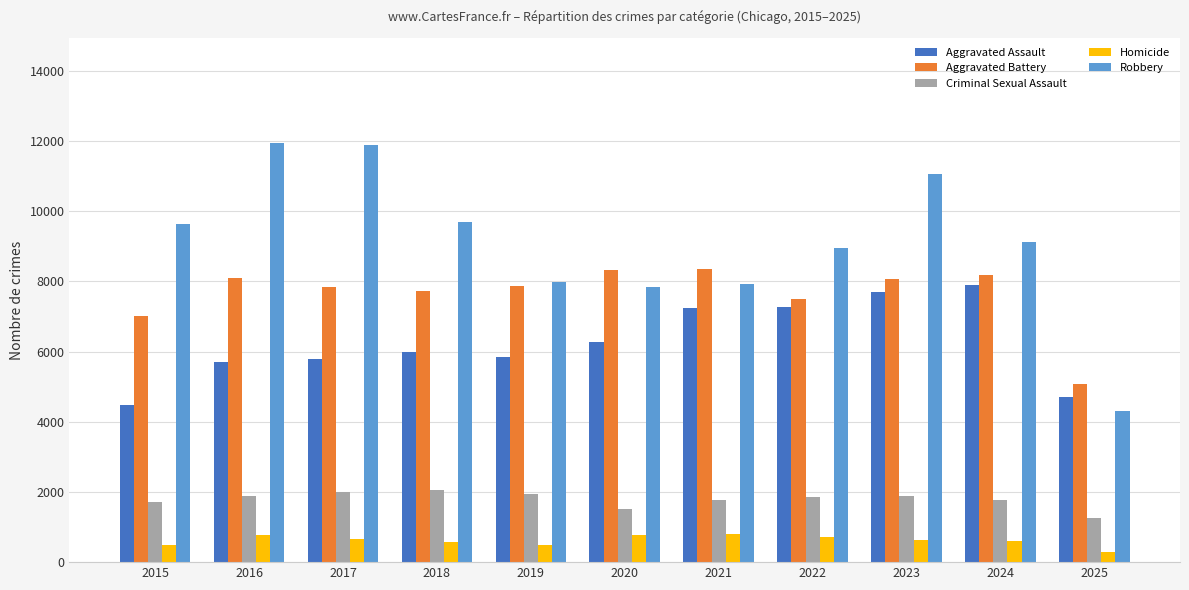

What is the value of the Aggravated Battery bar at the 7th from the left?

8348